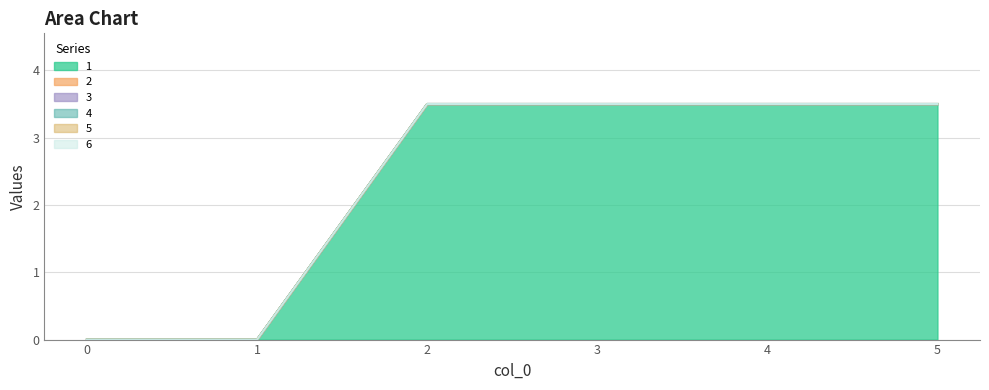

Which has a higher value, 0 or 2?

2